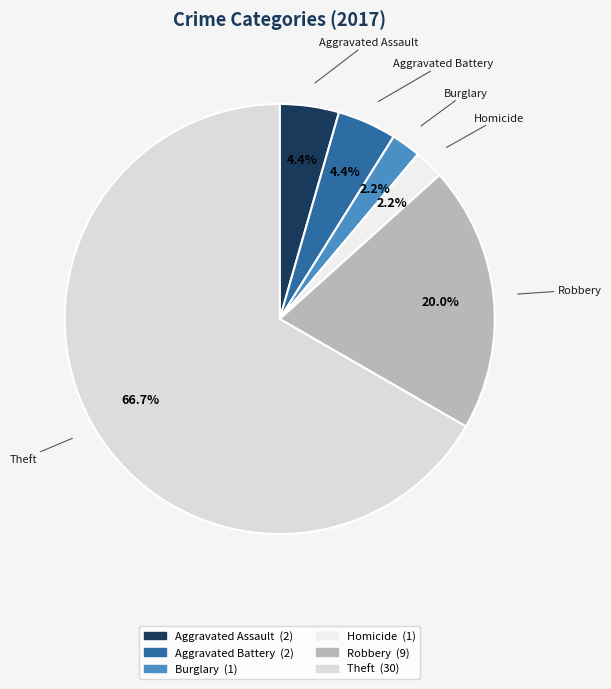

Which category has the biggest portion of the pie?

Theft